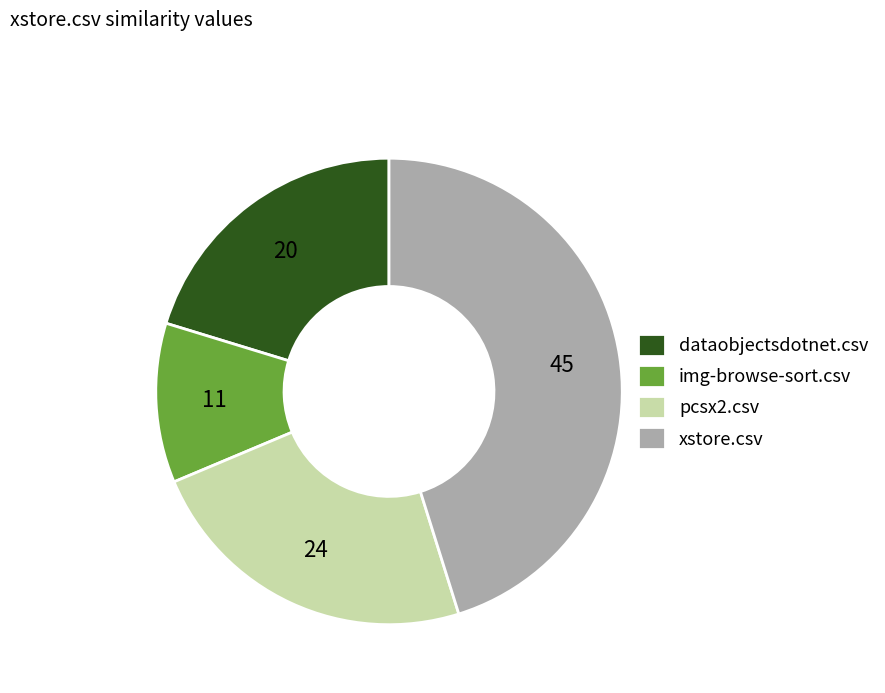

Is dataobjectsdotnet.csv the majority of the pie?

No